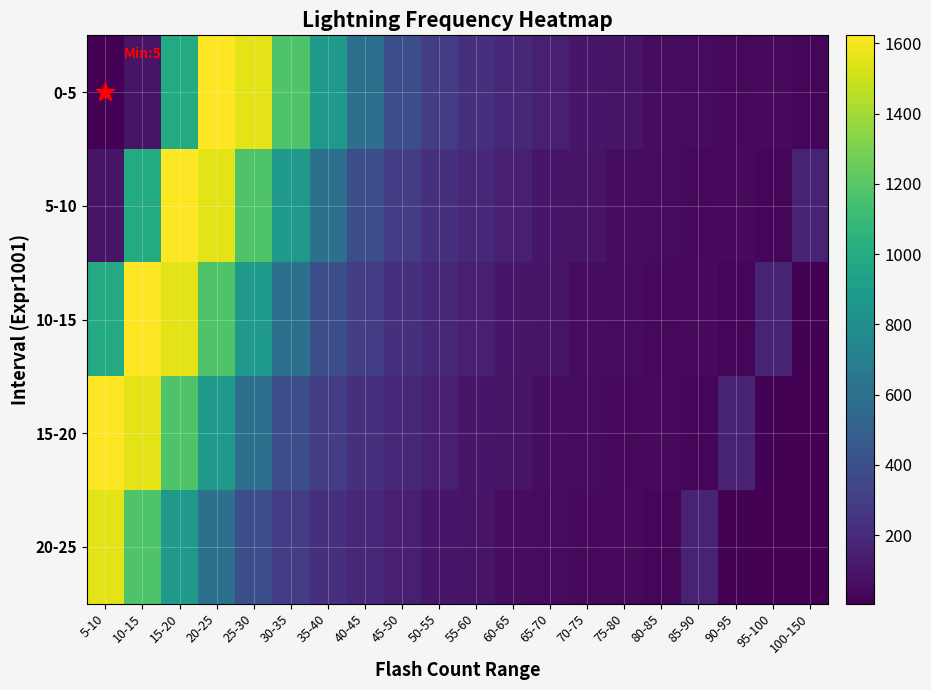

Between 30-35 and 100-150, which is larger?

30-35